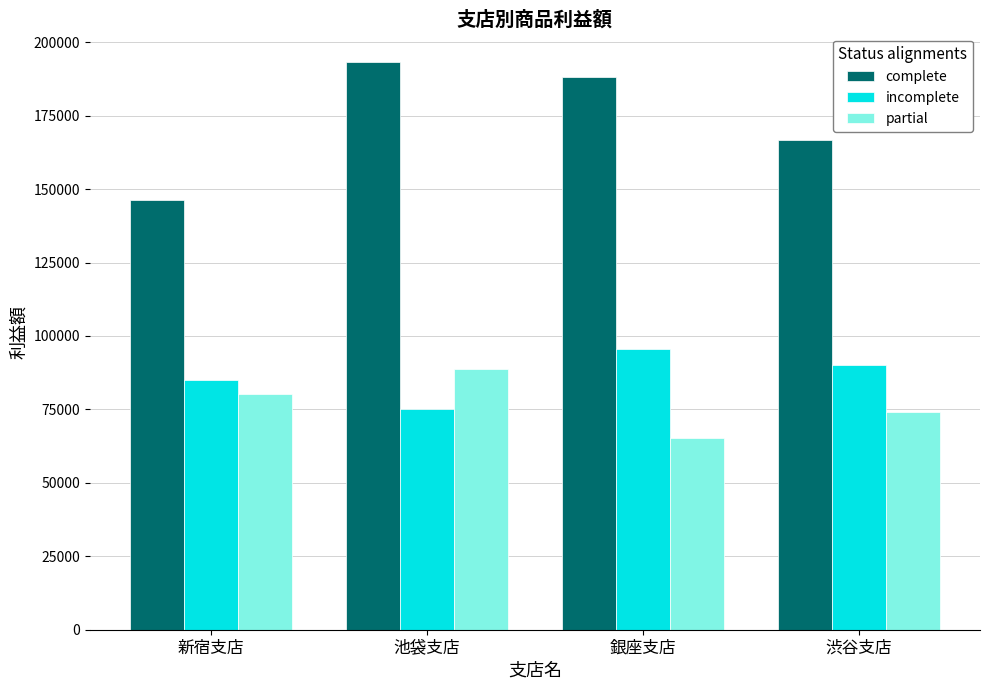

Does the chart contain stacked bars?

No